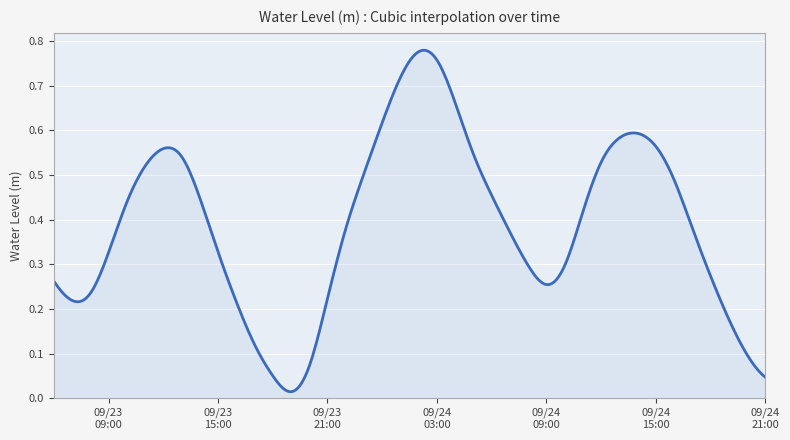

List the labels in order of value, smallest first.

2023-09-23 19:00:00, 2023-09-24 21:00:00, 2023-09-23 18:00:00, 2023-09-23 20:00:00, 2023-09-24 20:00:00, 2023-09-23 17:00:00, 2023-09-24 19:00:00, 2023-09-23 16:00:00, 2023-09-23 07:00:00, 2023-09-23 21:00:00, 2023-09-23 08:00:00, 2023-09-24 09:00:00, 2023-09-23 06:00:00, 2023-09-24 18:00:00, 2023-09-24 10:00:00, 2023-09-24 08:00:00, 2023-09-23 09:00:00, 2023-09-23 15:00:00, 2023-09-24 07:00:00, 2023-09-23 22:00:00, 2023-09-24 17:00:00, 2023-09-24 11:00:00, 2023-09-23 10:00:00, 2023-09-23 14:00:00, 2023-09-24 06:00:00, 2023-09-24 16:00:00, 2023-09-23 23:00:00, 2023-09-23 11:00:00, 2023-09-24 12:00:00, 2023-09-23 13:00:00, 2023-09-24 05:00:00, 2023-09-23 12:00:00, 2023-09-24 15:00:00, 2023-09-24 13:00:00, 2023-09-24 14:00:00, 2023-09-24 00:00:00, 2023-09-24 04:00:00, 2023-09-24 01:00:00, 2023-09-24 03:00:00, 2023-09-24 02:00:00